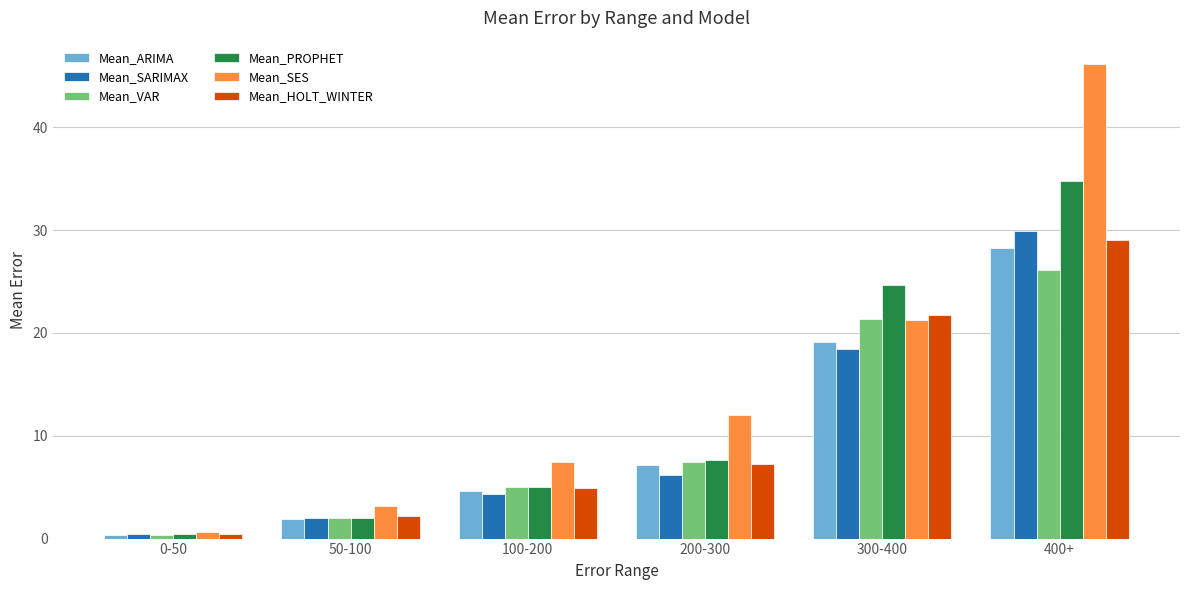

What is the maximum value for Mean_VAR?

26.2